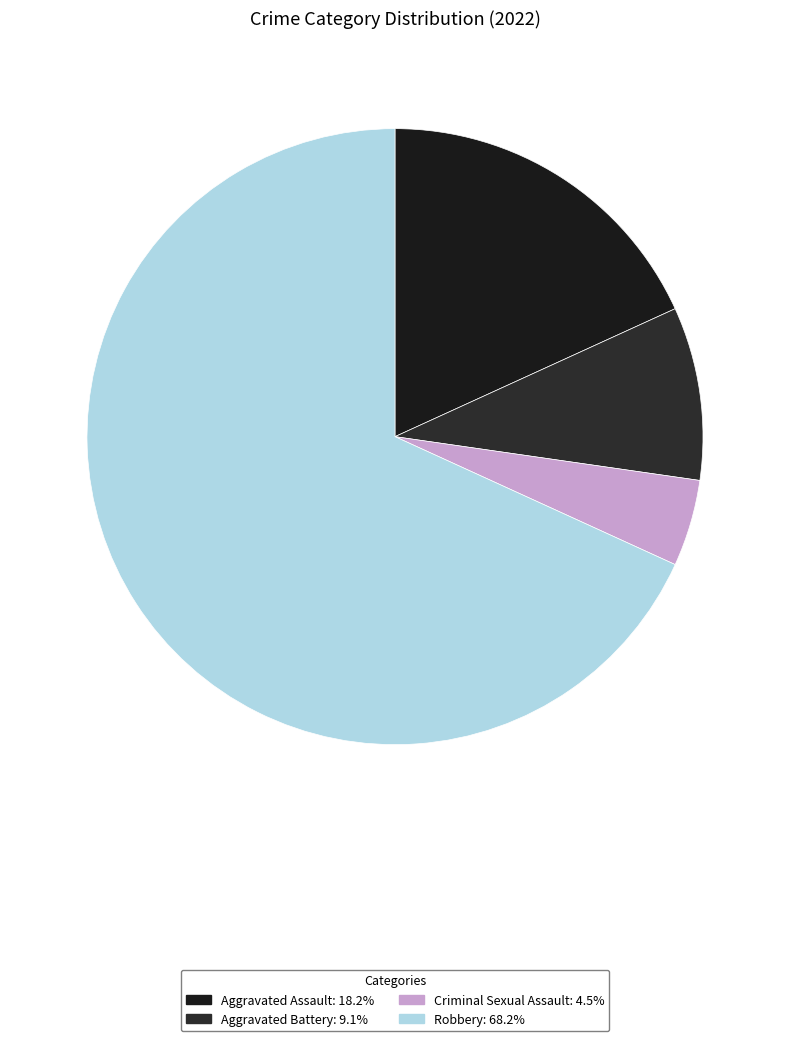

Approximately how many times larger is the value at Aggravated Battery compared to Aggravated Assault?

0.5